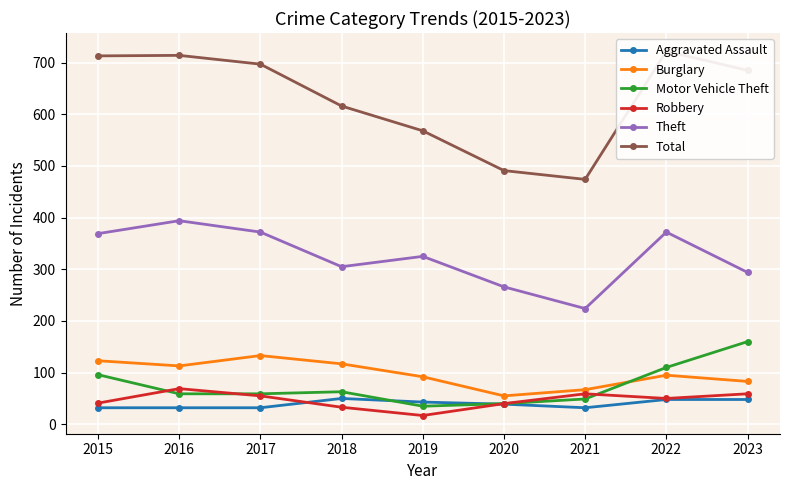

Between 2015 and 2019, which series saw the biggest shift?

Total